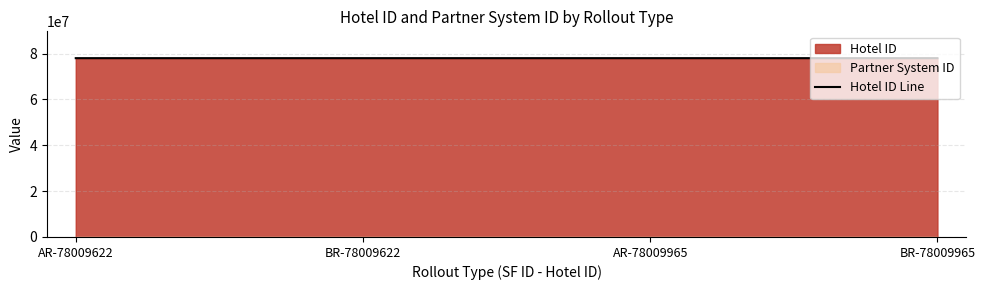

What is the difference between the second highest and minimum values?

343